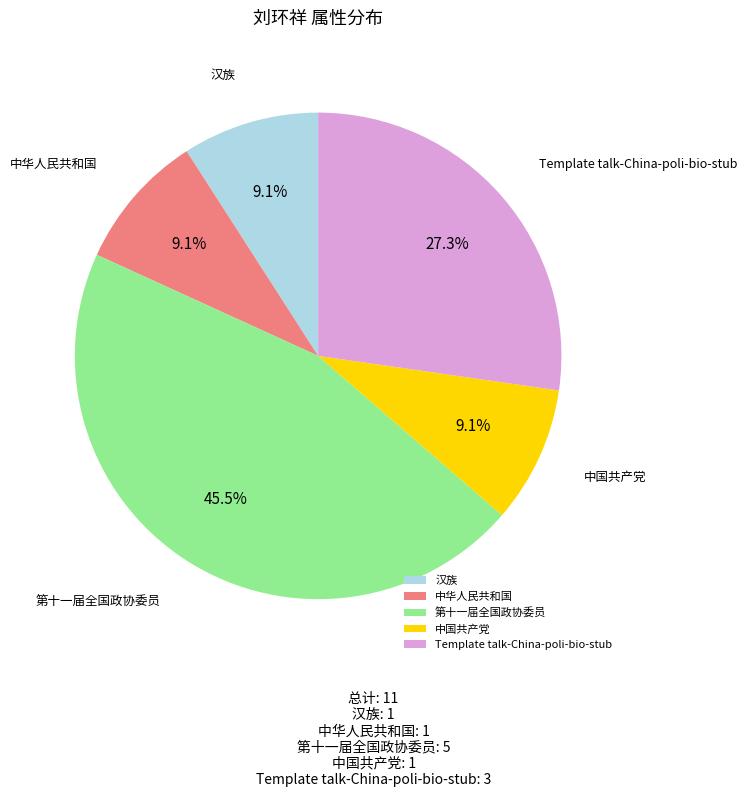

Does 第十一届全国政协委员 account for over 50% of the chart?

No